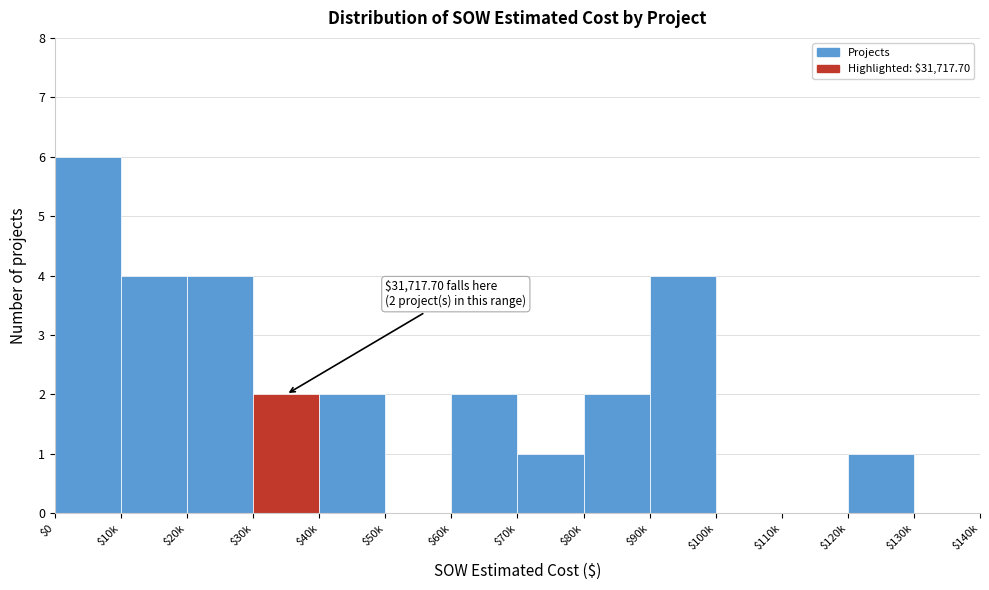

What value does the data have at $20k?

4